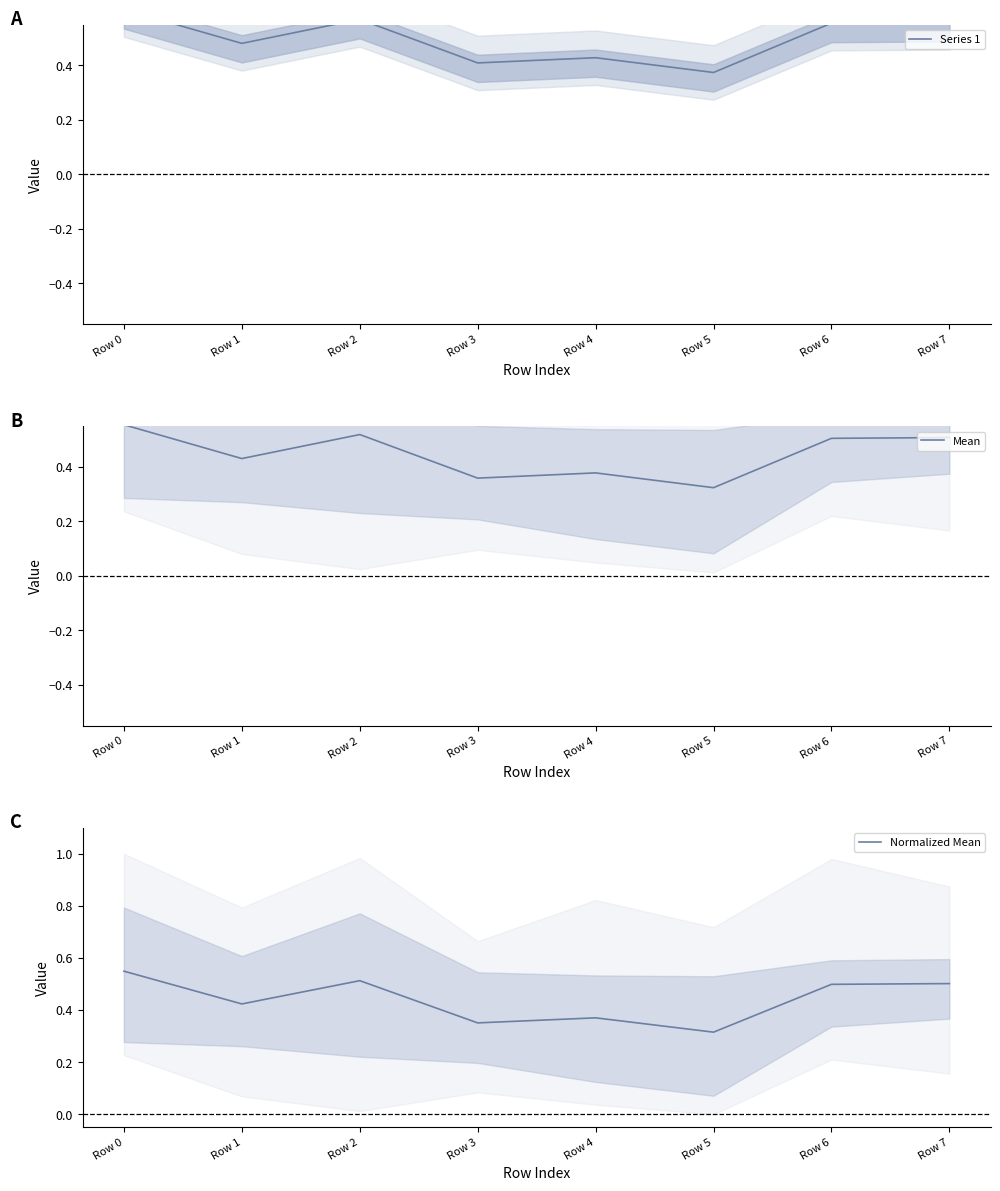

What is the sum of the Mean values at Row 7 and Row 4?

0.9